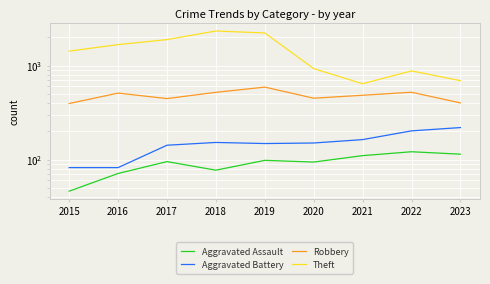

True or false: Aggravated Battery and Robbery cross at least once.

False